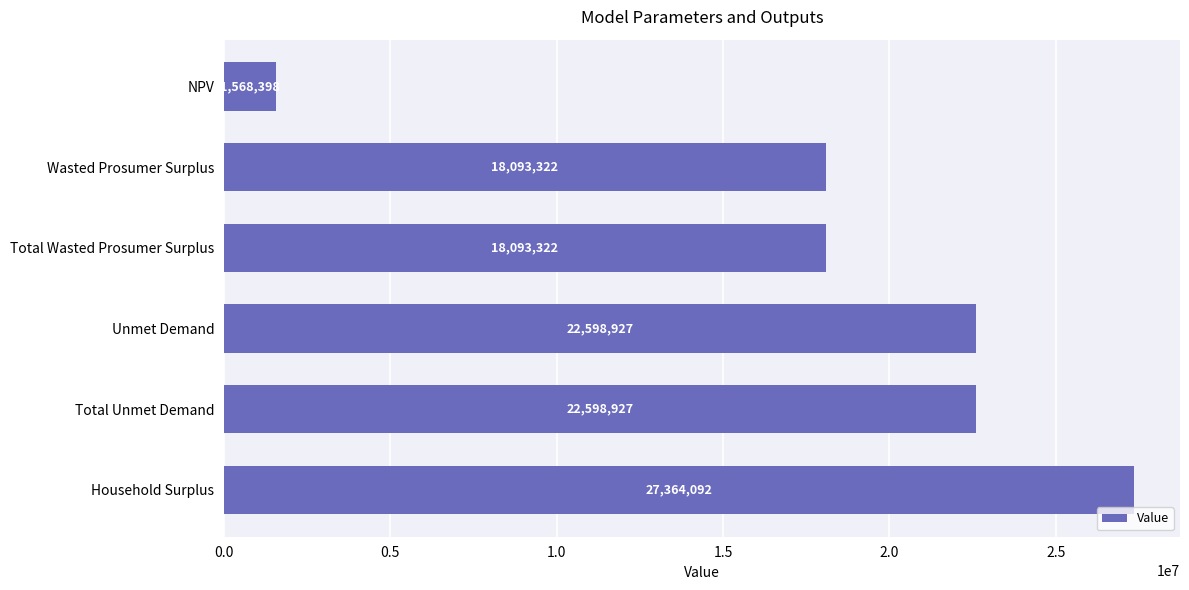

True or false: the data shows 13509591.2 at Total Unmet Demand.

False